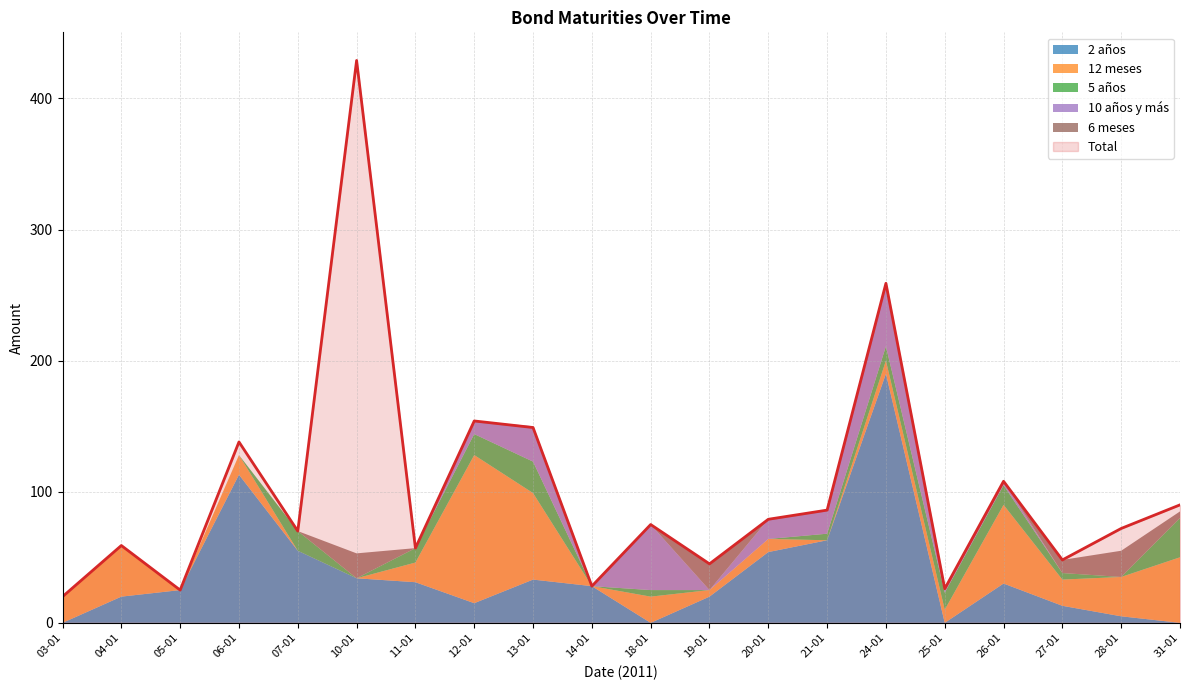

The Total series shows 42 at 25-01. True or false?

False